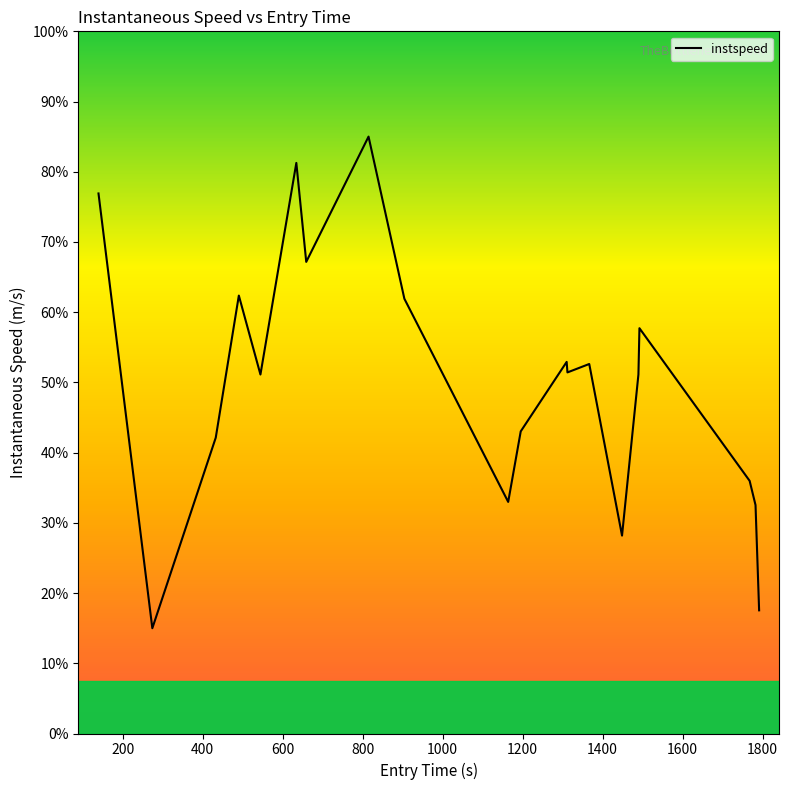

Does the chart display data point markers on the line(s)?

No